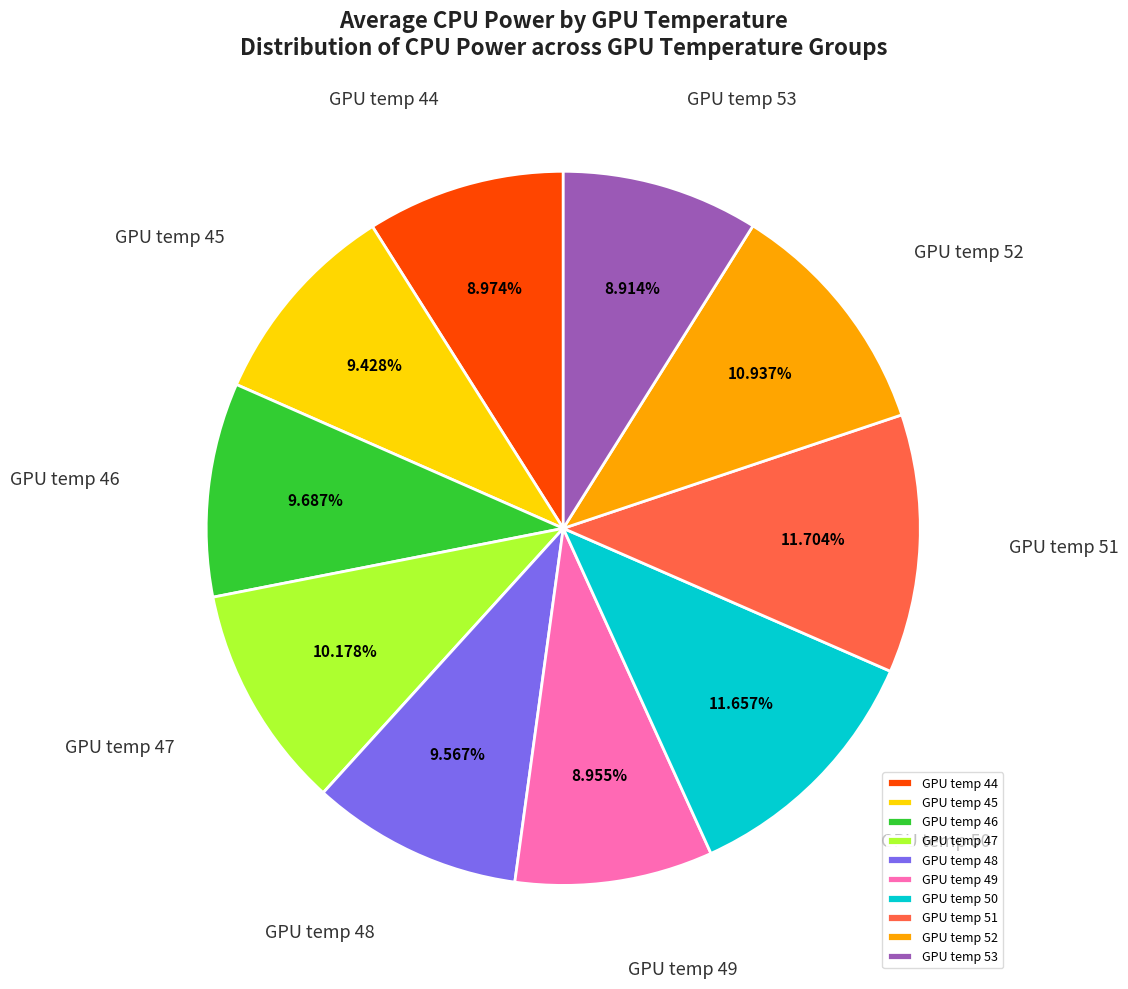

Which has a higher value, GPU temp 47 or GPU temp 44?

GPU temp 47